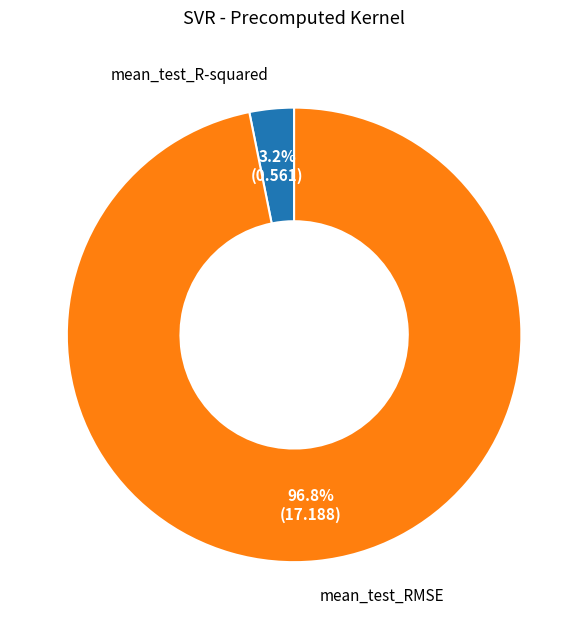

To the nearest percent, what portion does mean_test_R-squared represent?

3%